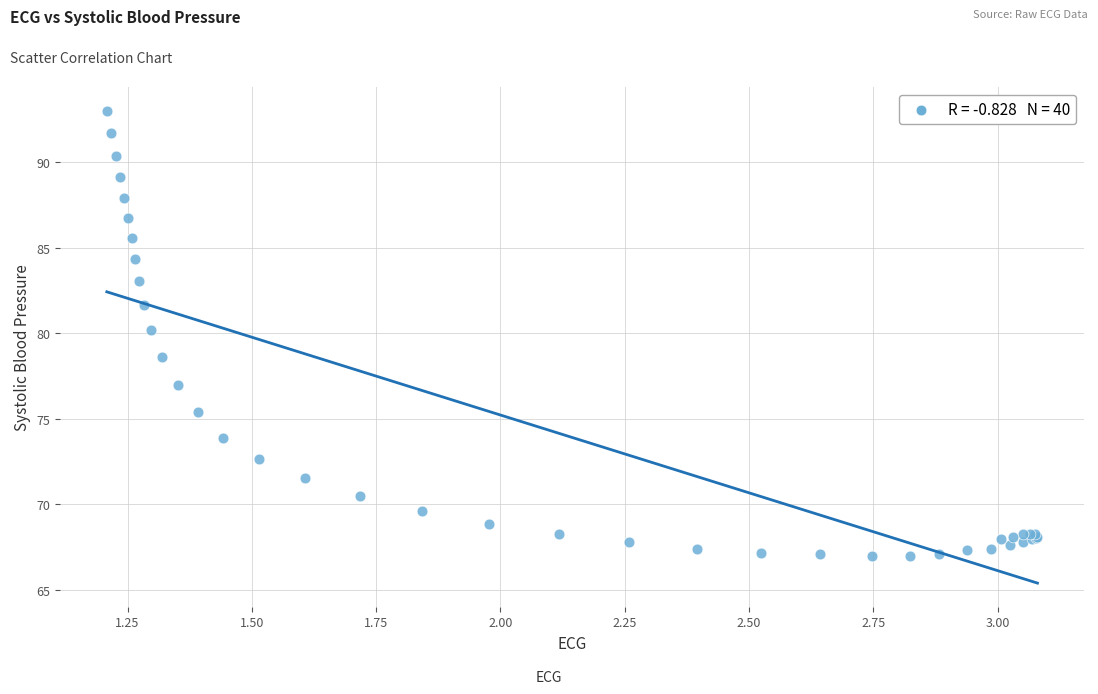

What Y value in the scatter plot is closest to 79?

78.6